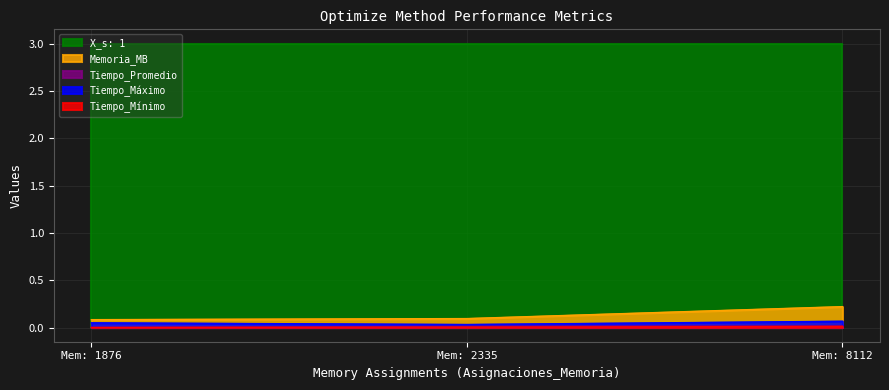

What is the greatest value displayed?

3.0